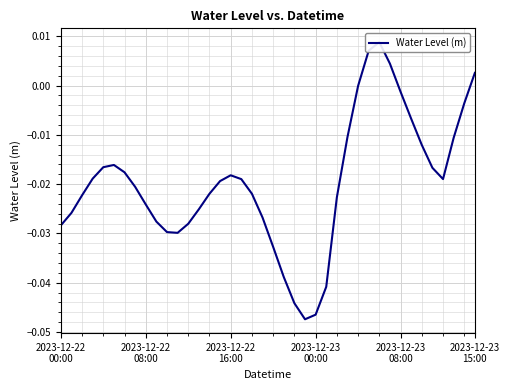

Is it true that the value at 2023-12-23 00:00 is -0.0?

False